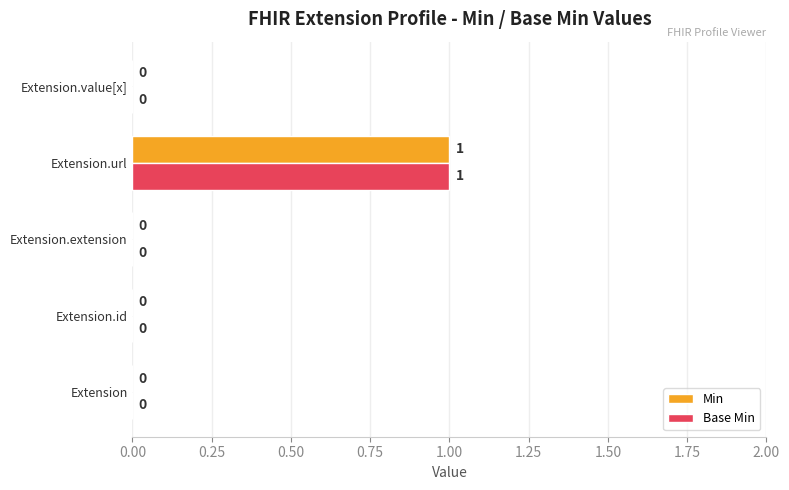

What is the maximum value for Base Min?

1